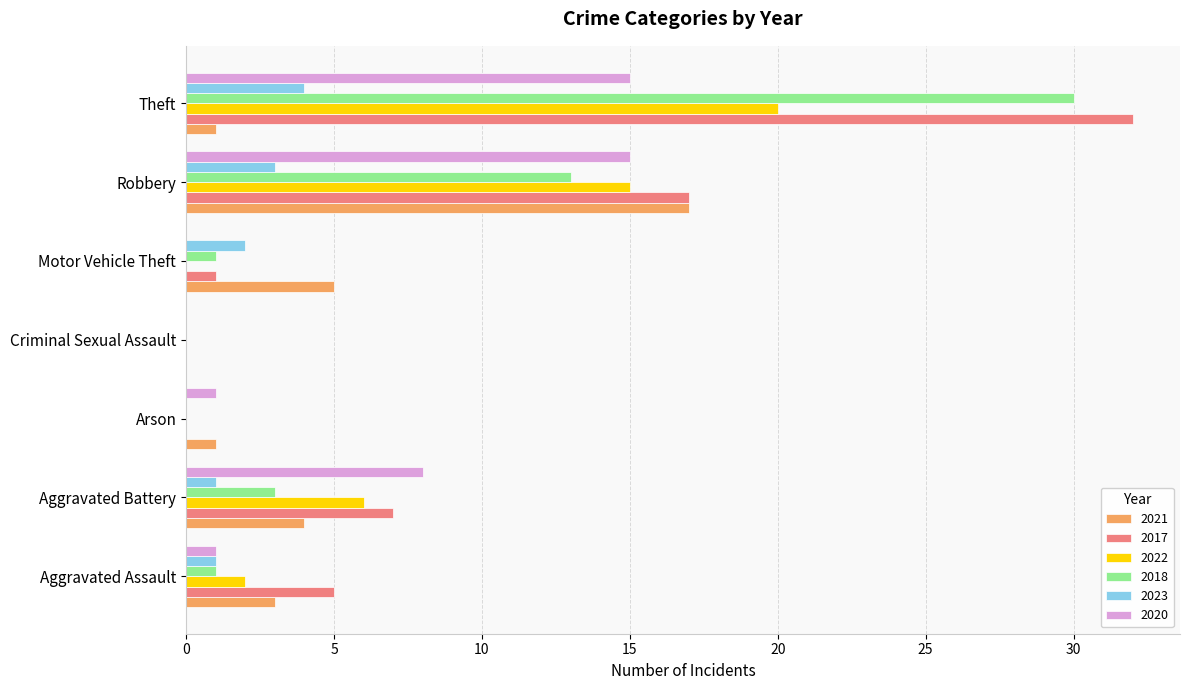

At which category is the sum across all series the highest?

Theft